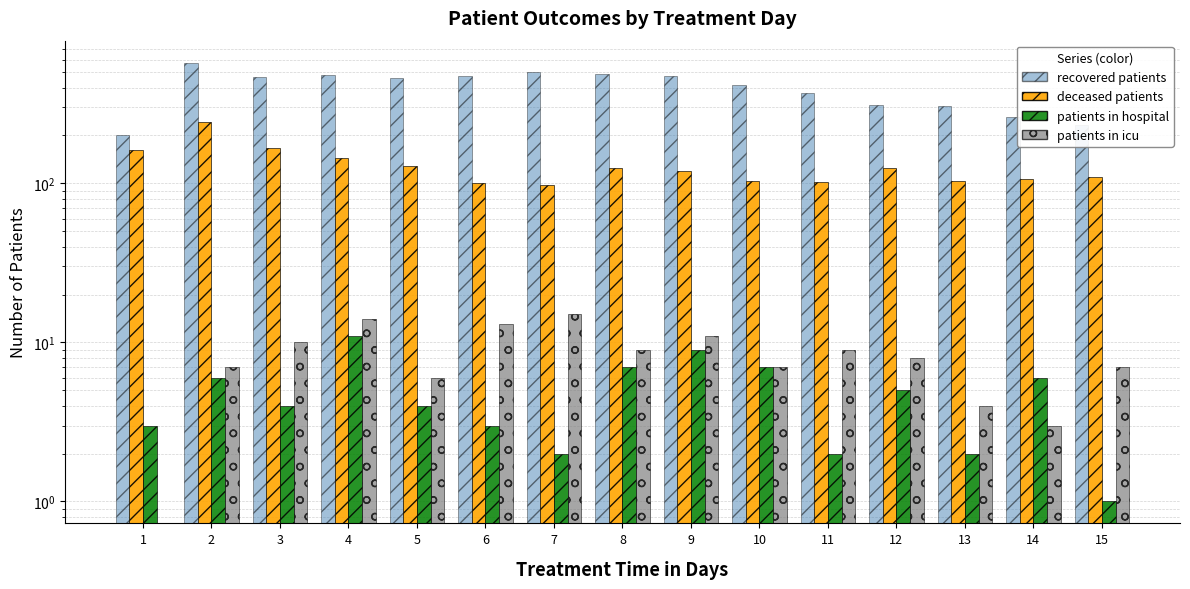

How many values in the recovered_patients series exceed 462?

7